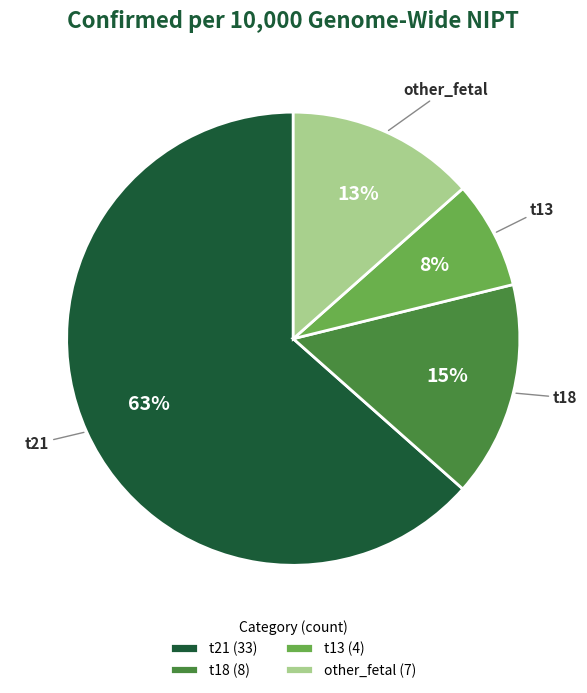

The other_fetal slice represents 26% of the pie. True or false?

False